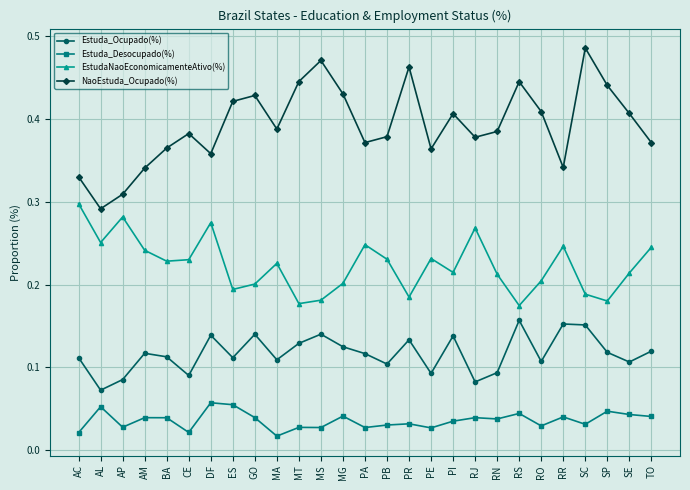

At MA, list the series in order from largest to smallest.

NaoEstuda_Ocupado(%), EstudaNaoEconomicamenteAtivo(%), Estuda_Ocupado(%), Estuda_Desocupado(%)